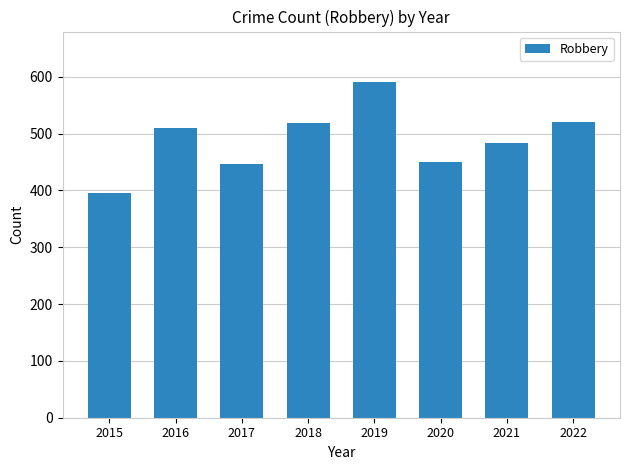

What is the change in value from 2016 to 2021?

-26